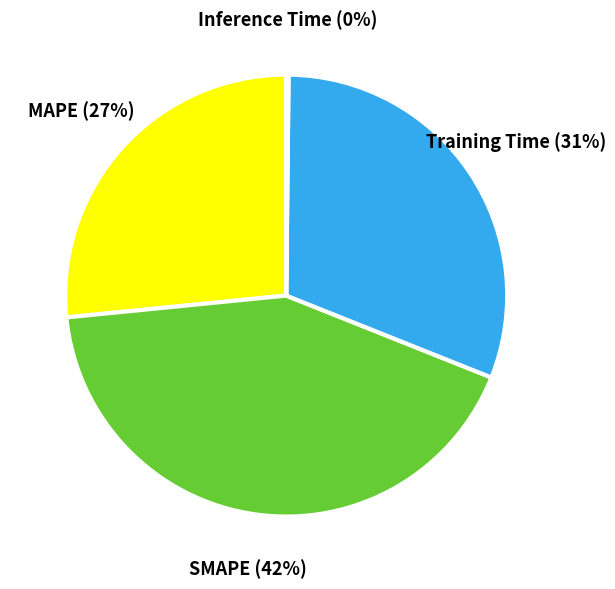

The MAPE slice represents 27% of the pie. True or false?

True